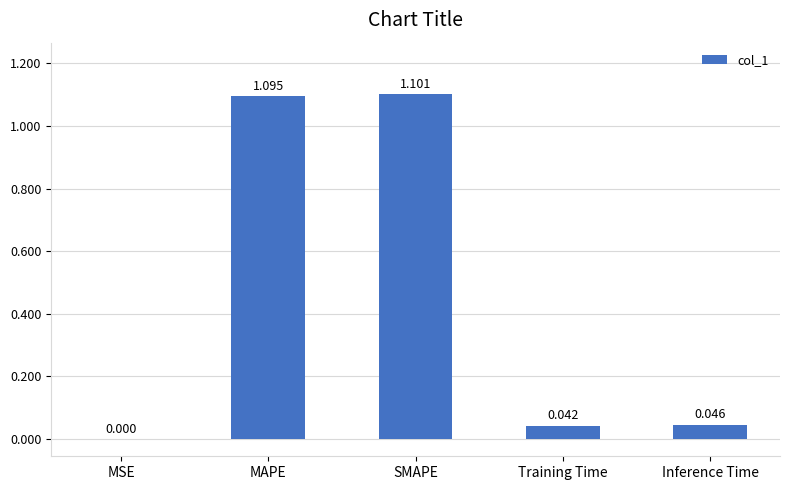

Which label corresponds to the largest value in the chart?

SMAPE